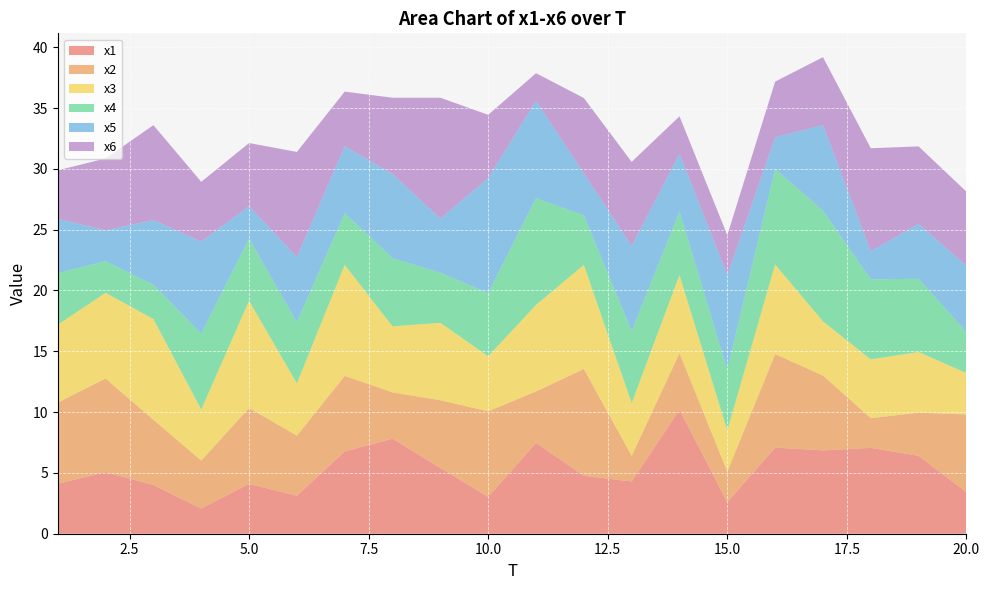

Reading right to left, extract all data points from this chart.

x1: 3.4	6.4	7.1	6.9	7.1	2.6	10.2	4.3	4.8	7.5	3.0	5.4	7.8	6.8	3.1	4.1	2.1	4.0	5.1	4.1
x2: 6.4	3.5	2.4	6.2	7.7	2.5	4.7	2.1	8.8	4.2	7.0	5.6	3.8	6.2	4.9	6.2	3.9	5.4	7.7	6.7
x3: 3.4	5.0	4.8	4.5	7.4	3.4	6.4	4.3	8.5	7.1	4.5	6.4	5.4	9.1	4.3	8.8	4.2	8.3	7.0	6.4
x4: 3.4	6.0	6.6	9.1	7.9	5.0	5.2	5.9	4.1	8.8	5.2	4.1	5.6	4.3	5.0	5.1	6.2	2.8	2.6	4.2
x5: 5.4	4.5	2.3	7.0	2.6	7.8	4.7	7.0	3.5	8.0	9.5	4.4	6.9	5.5	5.3	2.7	7.6	5.3	2.5	4.5
x6: 6.1	6.4	8.5	5.6	4.6	3.3	3.1	6.9	6.2	2.3	5.2	9.9	6.3	4.5	8.7	5.2	4.9	7.8	5.9	4.0